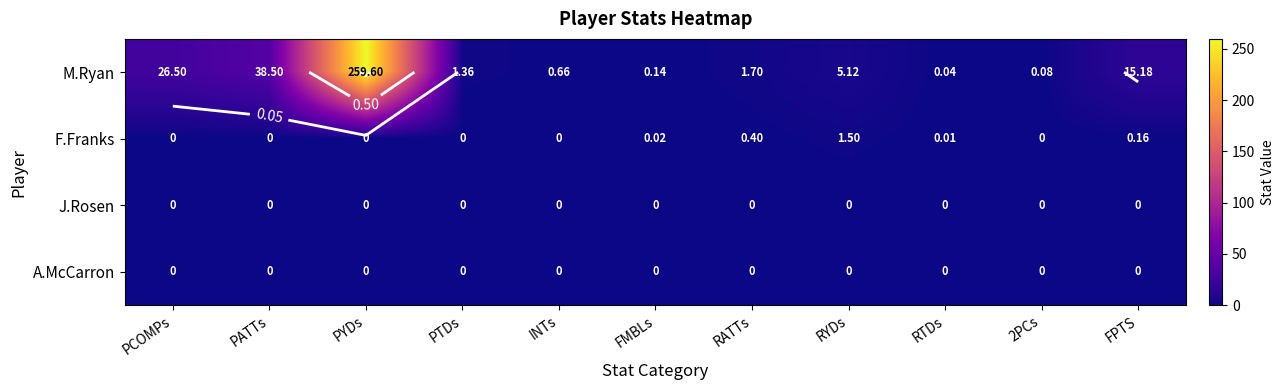

At PCOMPs, list the series in order from largest to smallest.

M.Ryan, F.Franks, J.Rosen, A.McCarron